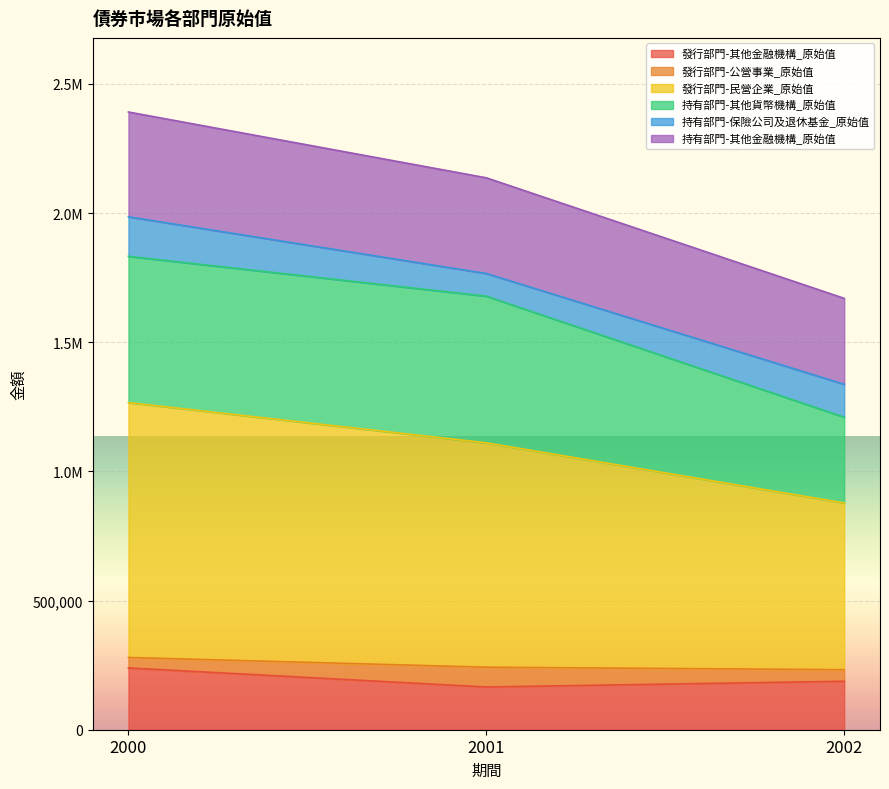

What is the value of the 發行部門-其他金融機構_原始值 point at the 2nd from the left?

165460